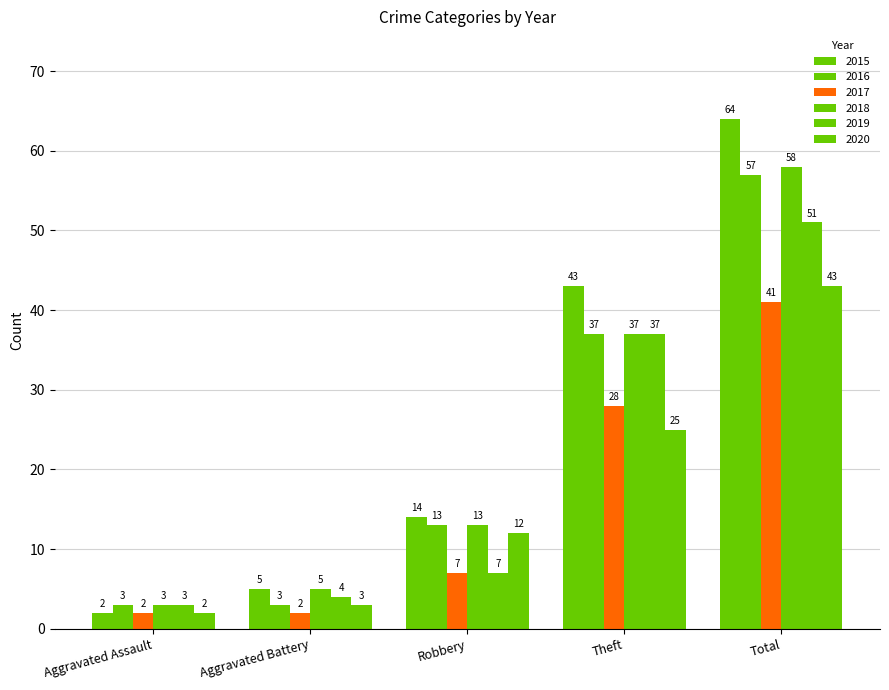

Read the 2017 value at Theft, to the nearest 5.

30